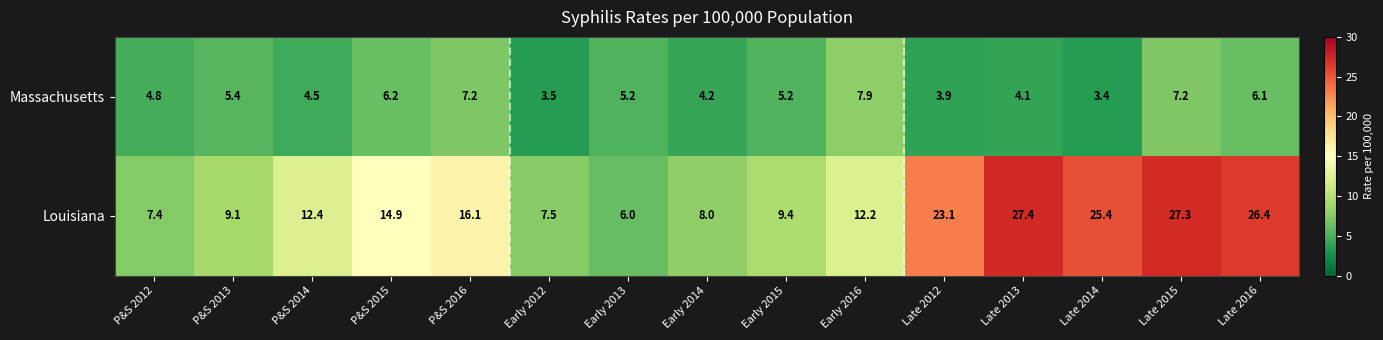

What is the approximate value of Louisiana at Early 2015?

9.4